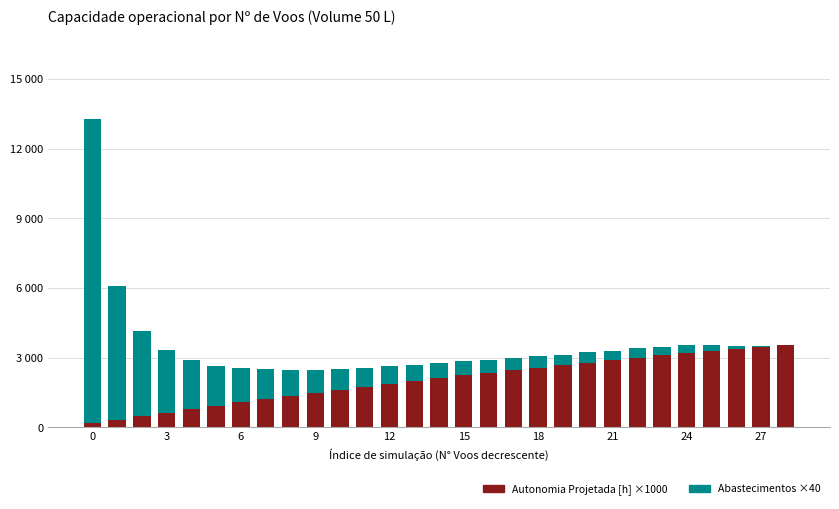

What is the difference between the maximum and minimum values in the Autonomia Projetada [h] ×1000 series?

3400